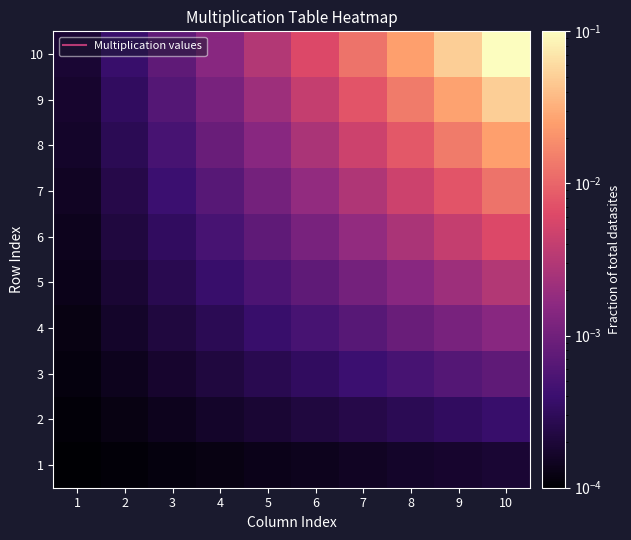

Which series has the largest range (max minus min)?

10